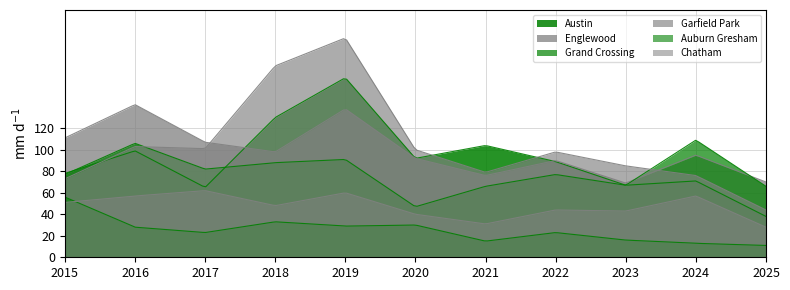

Reading left to right, what are all the values shown in this chart?

Austin: 2015=78	2016=99	2017=65	2018=130	2019=167	2020=92	2021=104	2022=89	2023=67	2024=71	2025=38
Englewood: 2015=111	2016=142	2017=107	2018=98	2019=138	2020=92	2021=76	2022=90	2023=69	2024=95	2025=70
Grand Crossing: 2015=77	2016=106	2017=82	2018=88	2019=91	2020=47	2021=66	2022=77	2023=67	2024=109	2025=66
Garfield Park: 2015=73	2016=103	2017=101	2018=178	2019=204	2020=100	2021=79	2022=98	2023=85	2024=76	2025=44
Auburn Gresham: 2015=56	2016=28	2017=23	2018=33	2019=29	2020=30	2021=15	2022=23	2023=16	2024=13	2025=11
Chatham: 2015=51	2016=57	2017=62	2018=48	2019=60	2020=40	2021=31	2022=44	2023=43	2024=57	2025=28